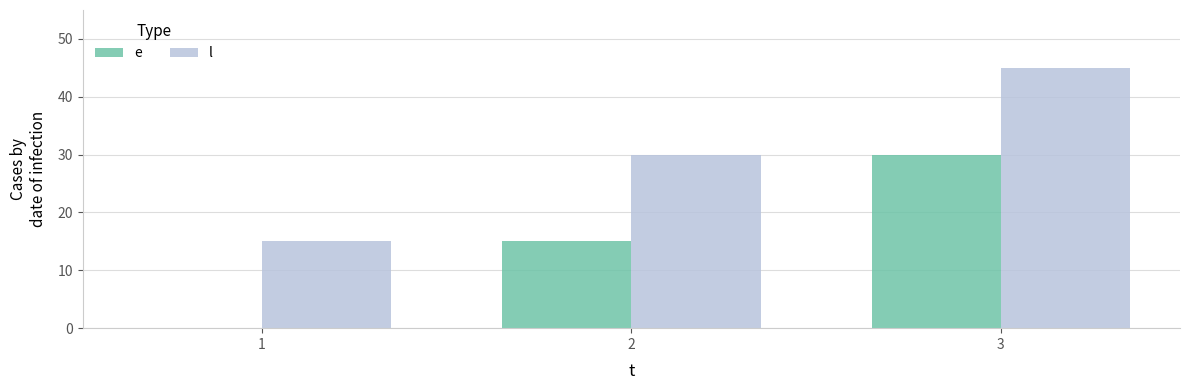

Count the number of categories in the chart.

3